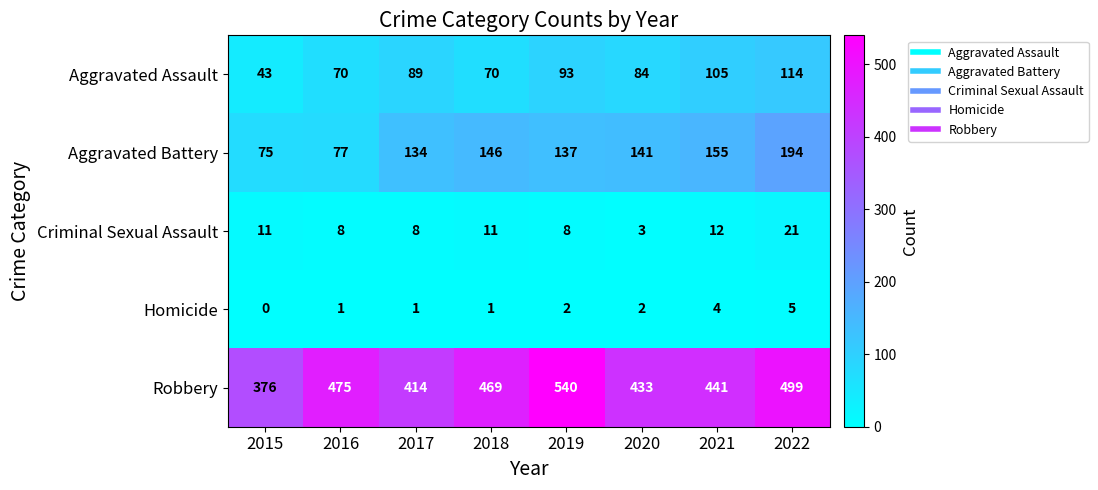

What is the sum of all Robbery values?

3647